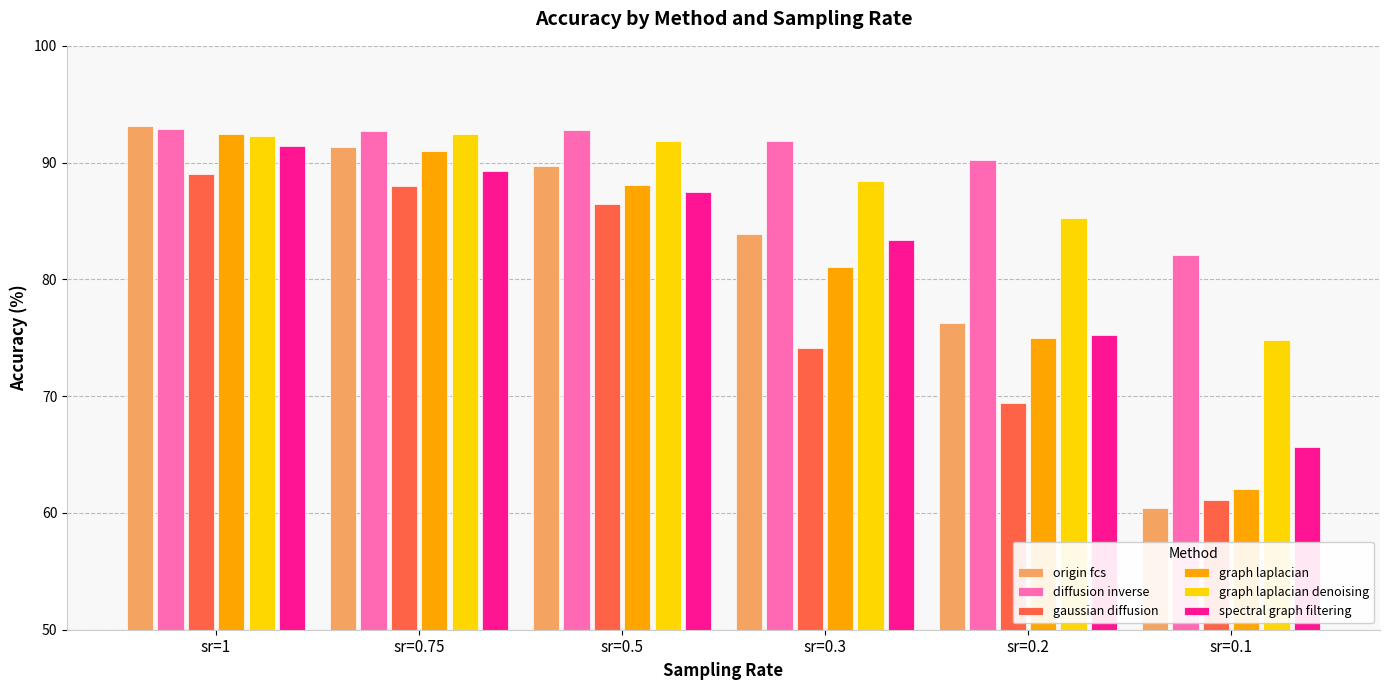

What is the label of the 4th bar from the right?

sr=0.5